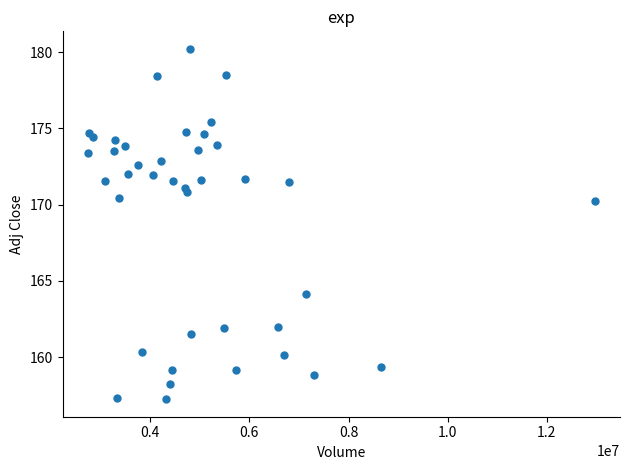

What is the range of X values (max minus min)?

10221400.0